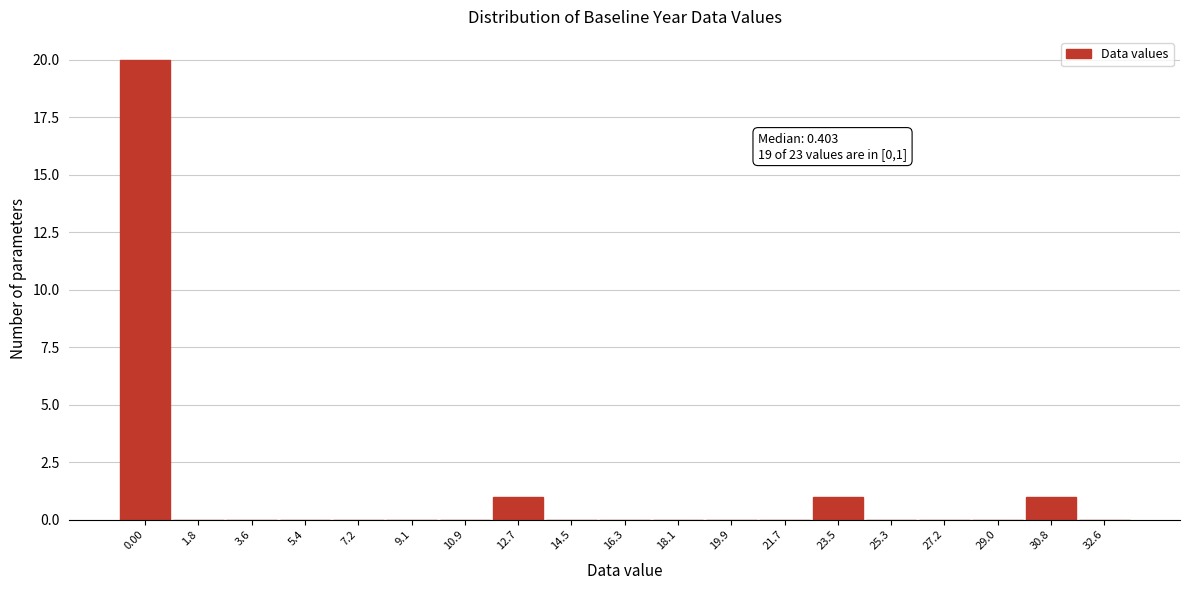

Reading left to right, transcribe all the data shown in this chart.

0.00=20	1.8=0	3.6=0	5.4=0	7.2=0	9.1=0	10.9=0	12.7=1	14.5=0	16.3=0	18.1=0	19.9=0	21.7=0	23.5=1	25.3=0	27.2=0	29.0=0	30.8=1	32.6=0